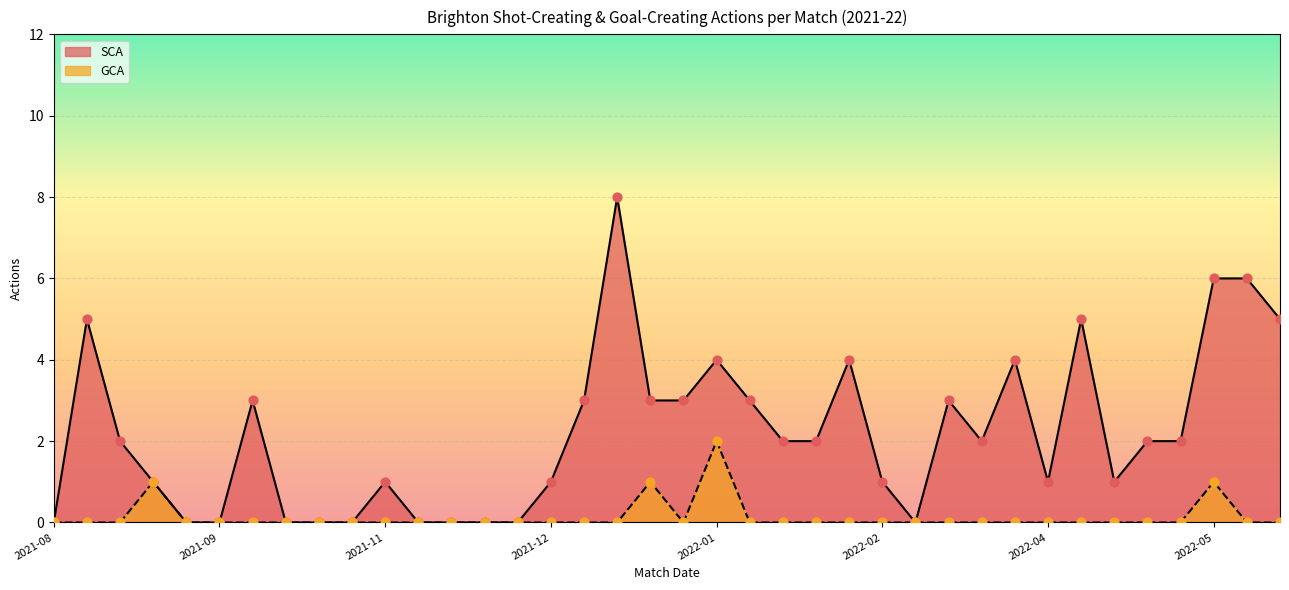

What is the total value across all series at 2022-04-20?

1